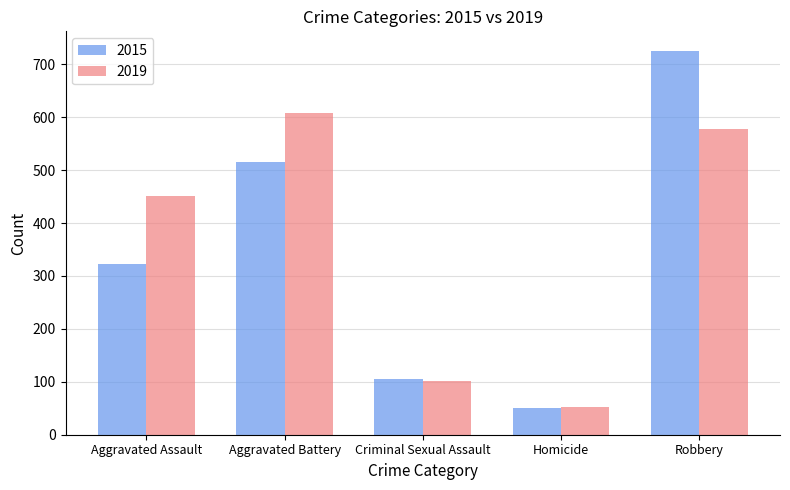

Is it true that 2015 equals 182 at Aggravated Assault?

False